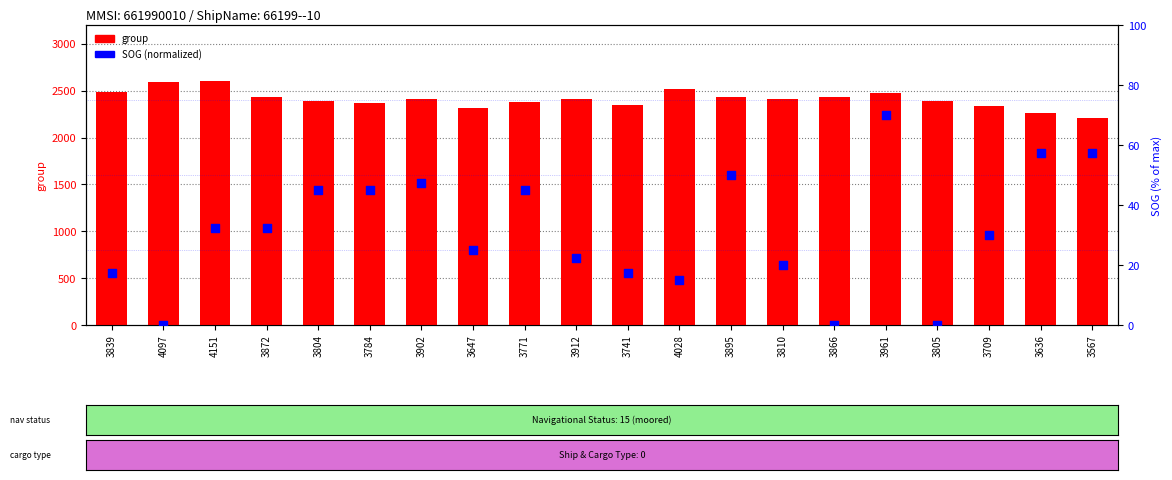

What is the total value across all series at 3839?

2500.5